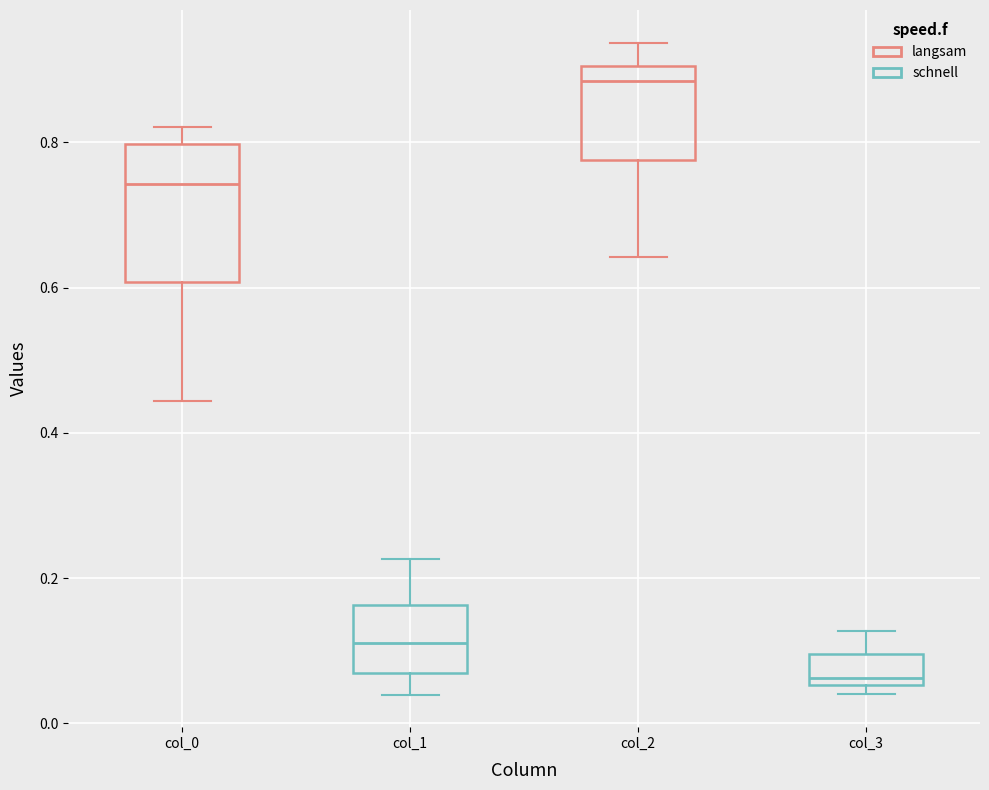

Reading left to right, read every box against the y-axis: the position of its median line, the range the box covers, and the ends of its whiskers. The values are not printed on the chart, so give them approximately, as read against the axis.

col_0: median 0.74, box 0.60 to 0.80, whiskers 0.44 to 0.82
col_1: median 0.12, box 0.06 to 0.16, whiskers 0.04 to 0.22
col_2: median 0.88, box 0.78 to 0.90, whiskers 0.64 to 0.94
col_3: median 0.06 (just above the box's lower edge), box 0.06 to 0.10, whiskers 0.04 to 0.12